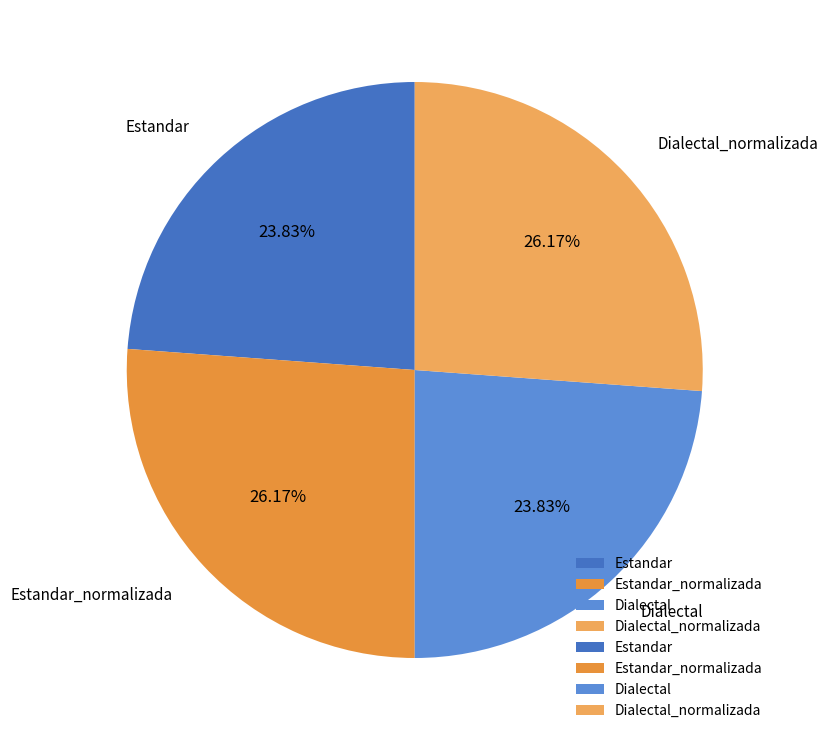

To the nearest percent, what is the average slice percentage?

25%